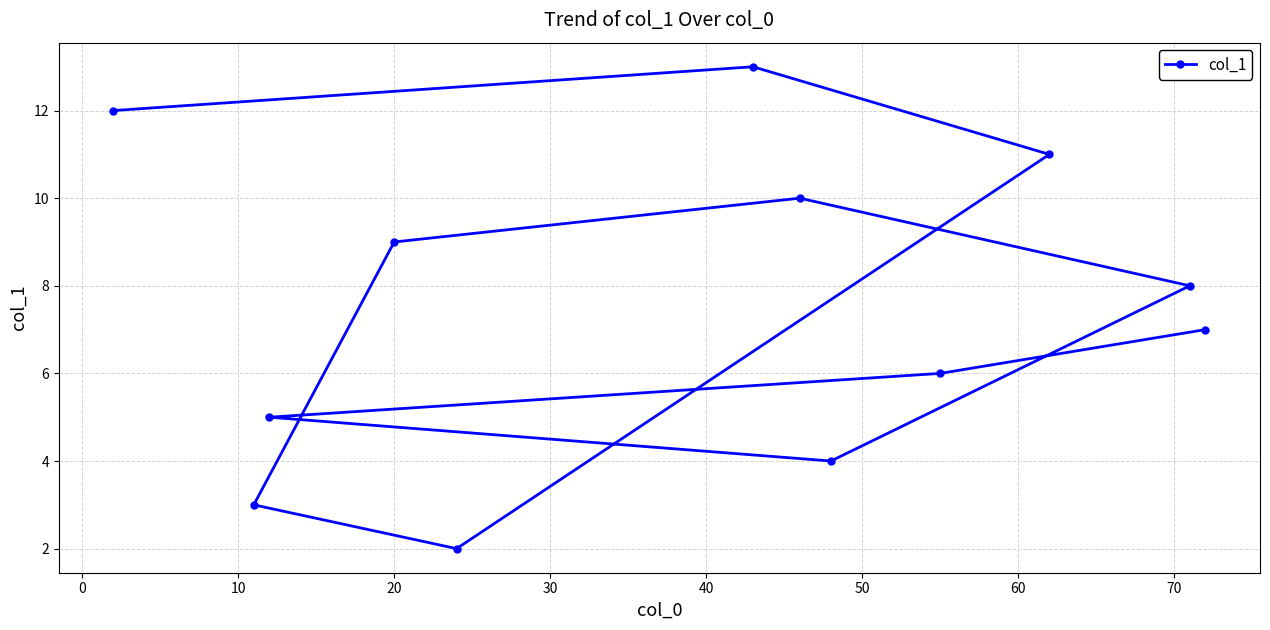

What is the sum of all values?

90